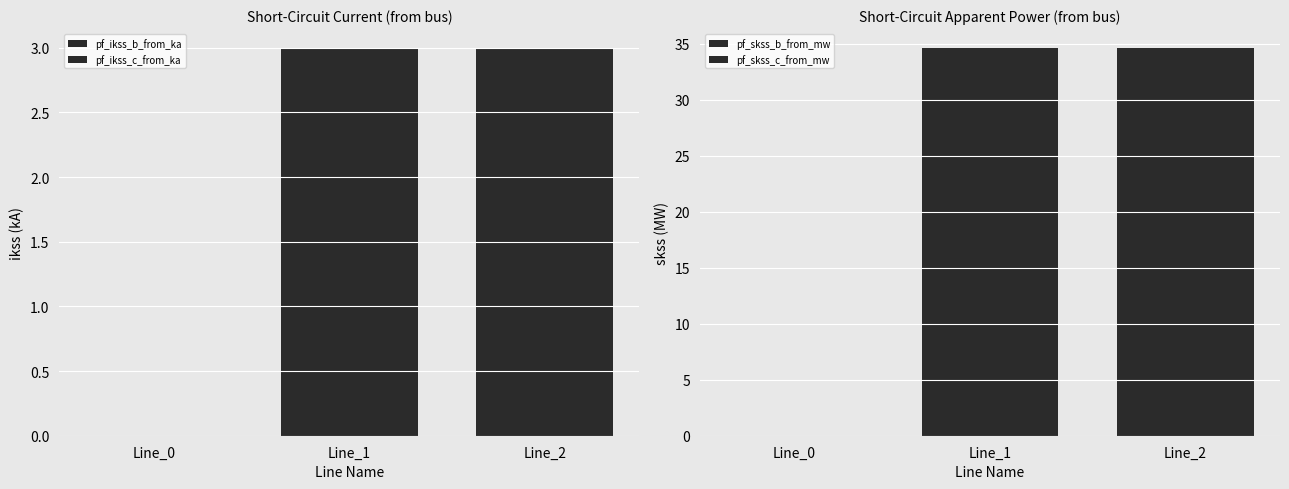

Where does the pf_skss_c_from_mw series first go above 34?

Line_1